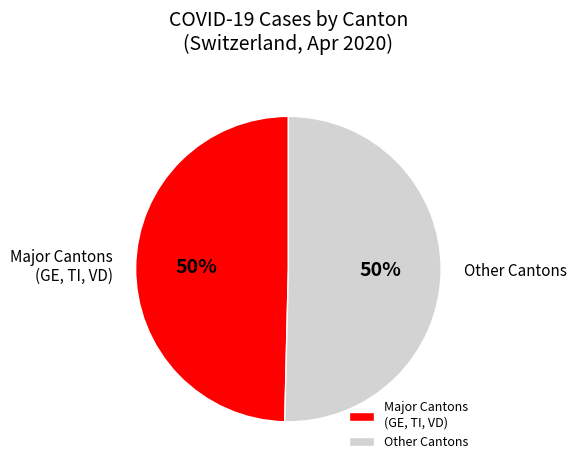

True or false: Major Cantons (GE, TI, VD) accounts for 50% of the total.

True